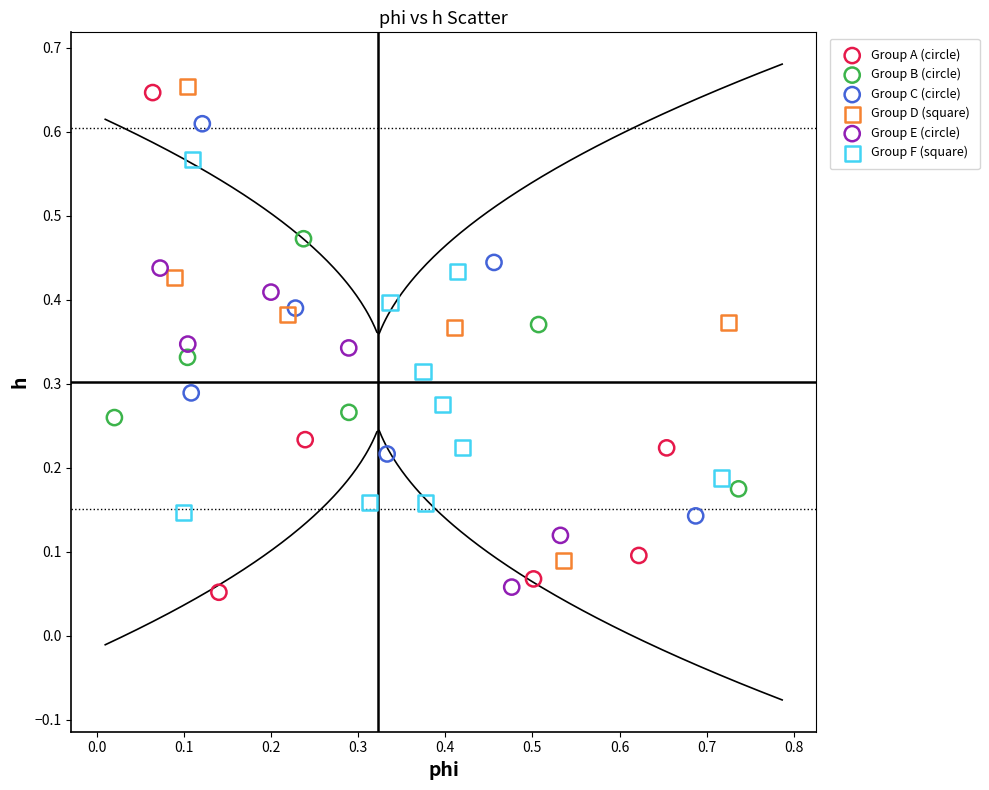

Which series reaches the maximum Y coordinate?

Group D (square)